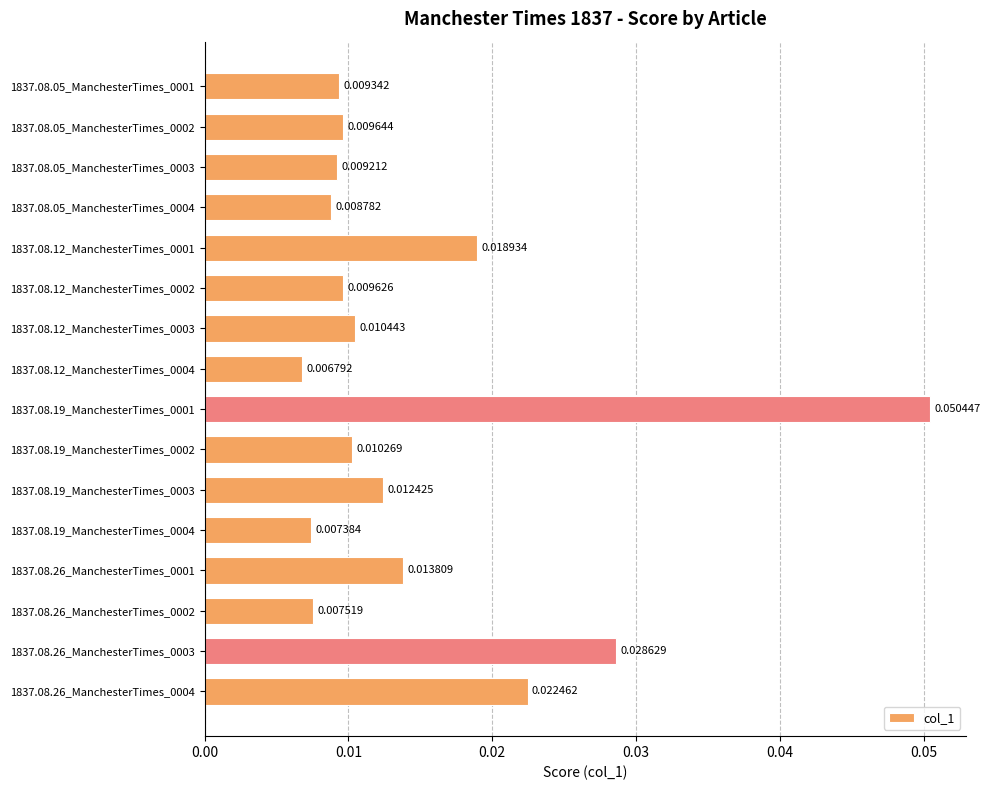

Which has a higher value, 1837.08.05_ManchesterTimes_0001 or 1837.08.19_ManchesterTimes_0003?

1837.08.19_ManchesterTimes_0003